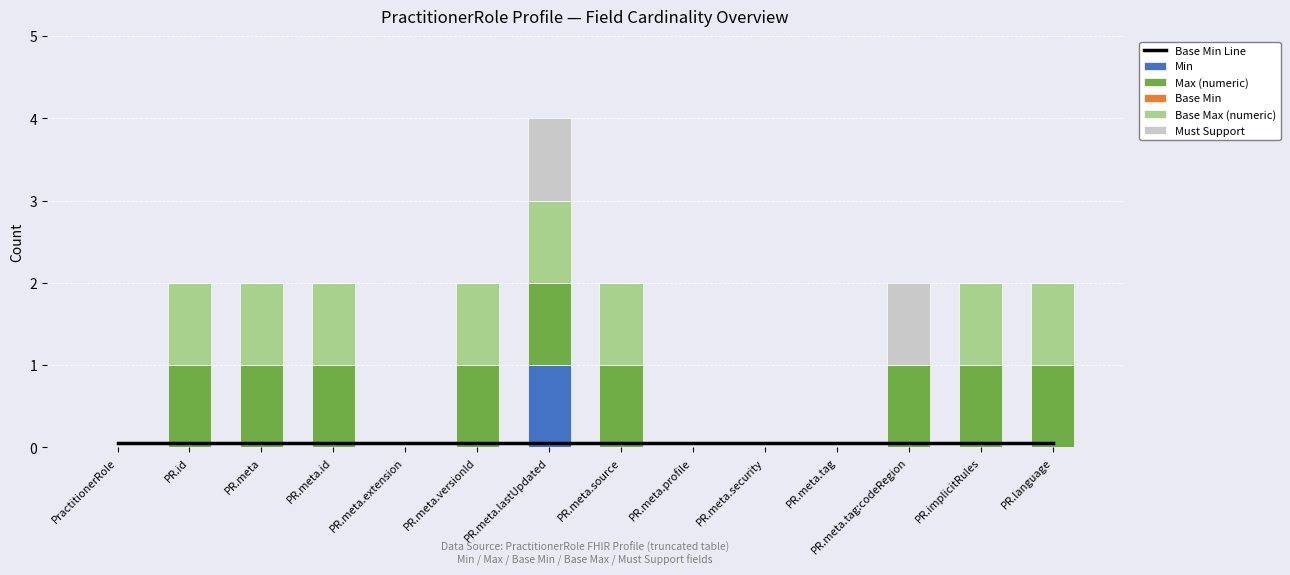

What is the total value across all series at PR.language?

2.0